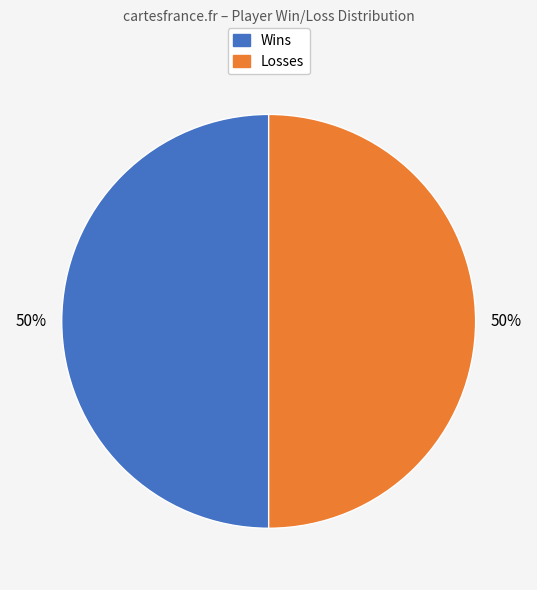

How many segments does this pie chart have?

2